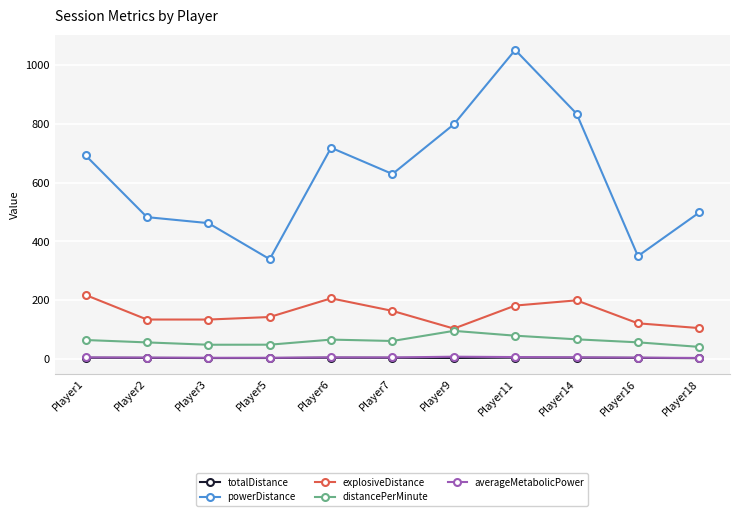

Is the value of explosiveDistance at Player14 greater than the value of totalDistance at Player9?

Yes